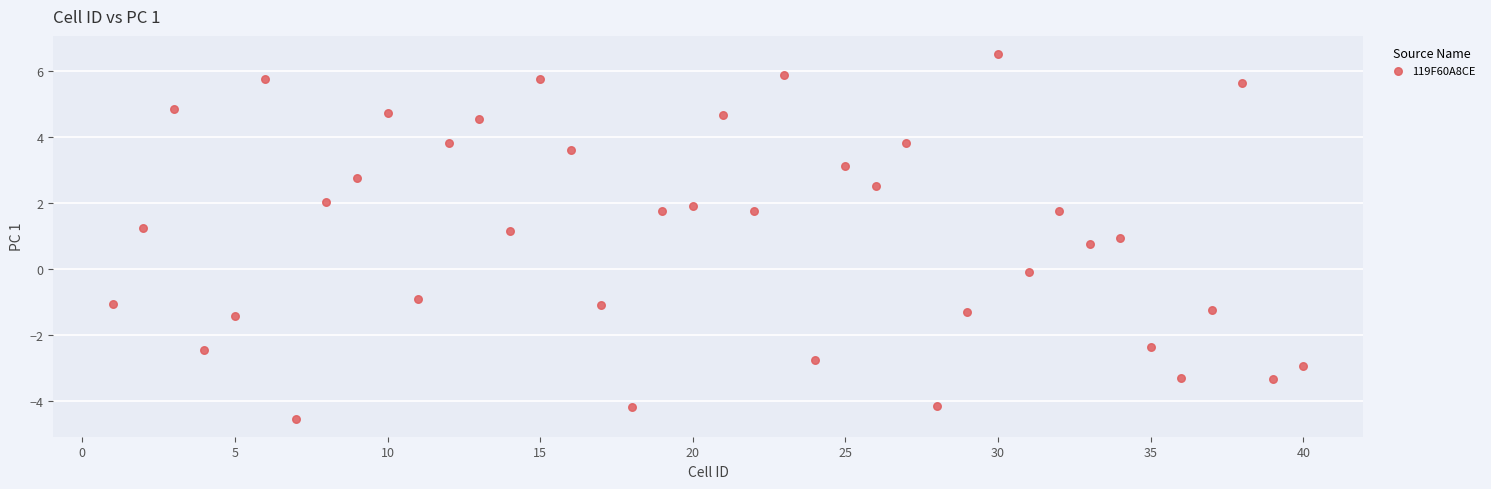

What is the range of X values (max minus min)?

39.0